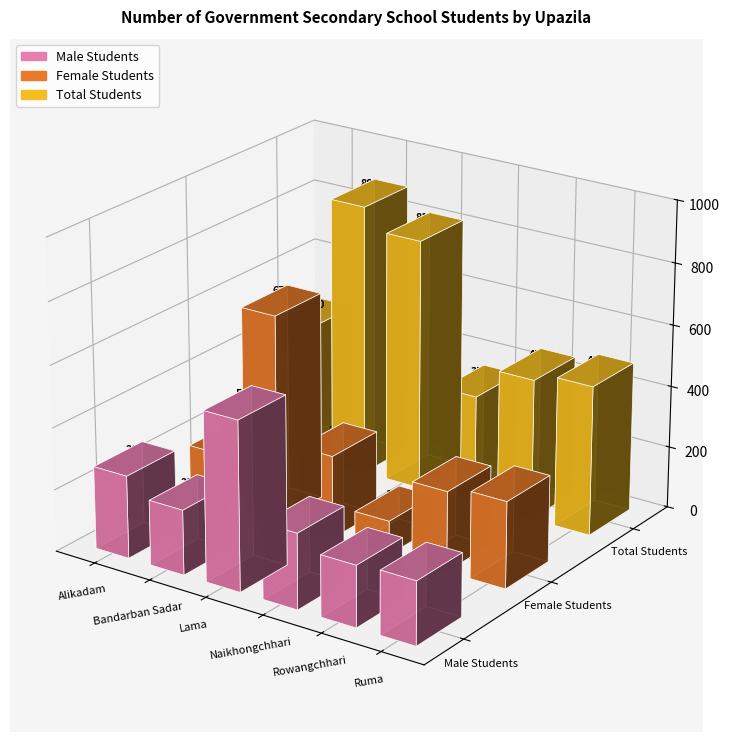

The Total Students series shows 178 at Bandarban Sadar. True or false?

False